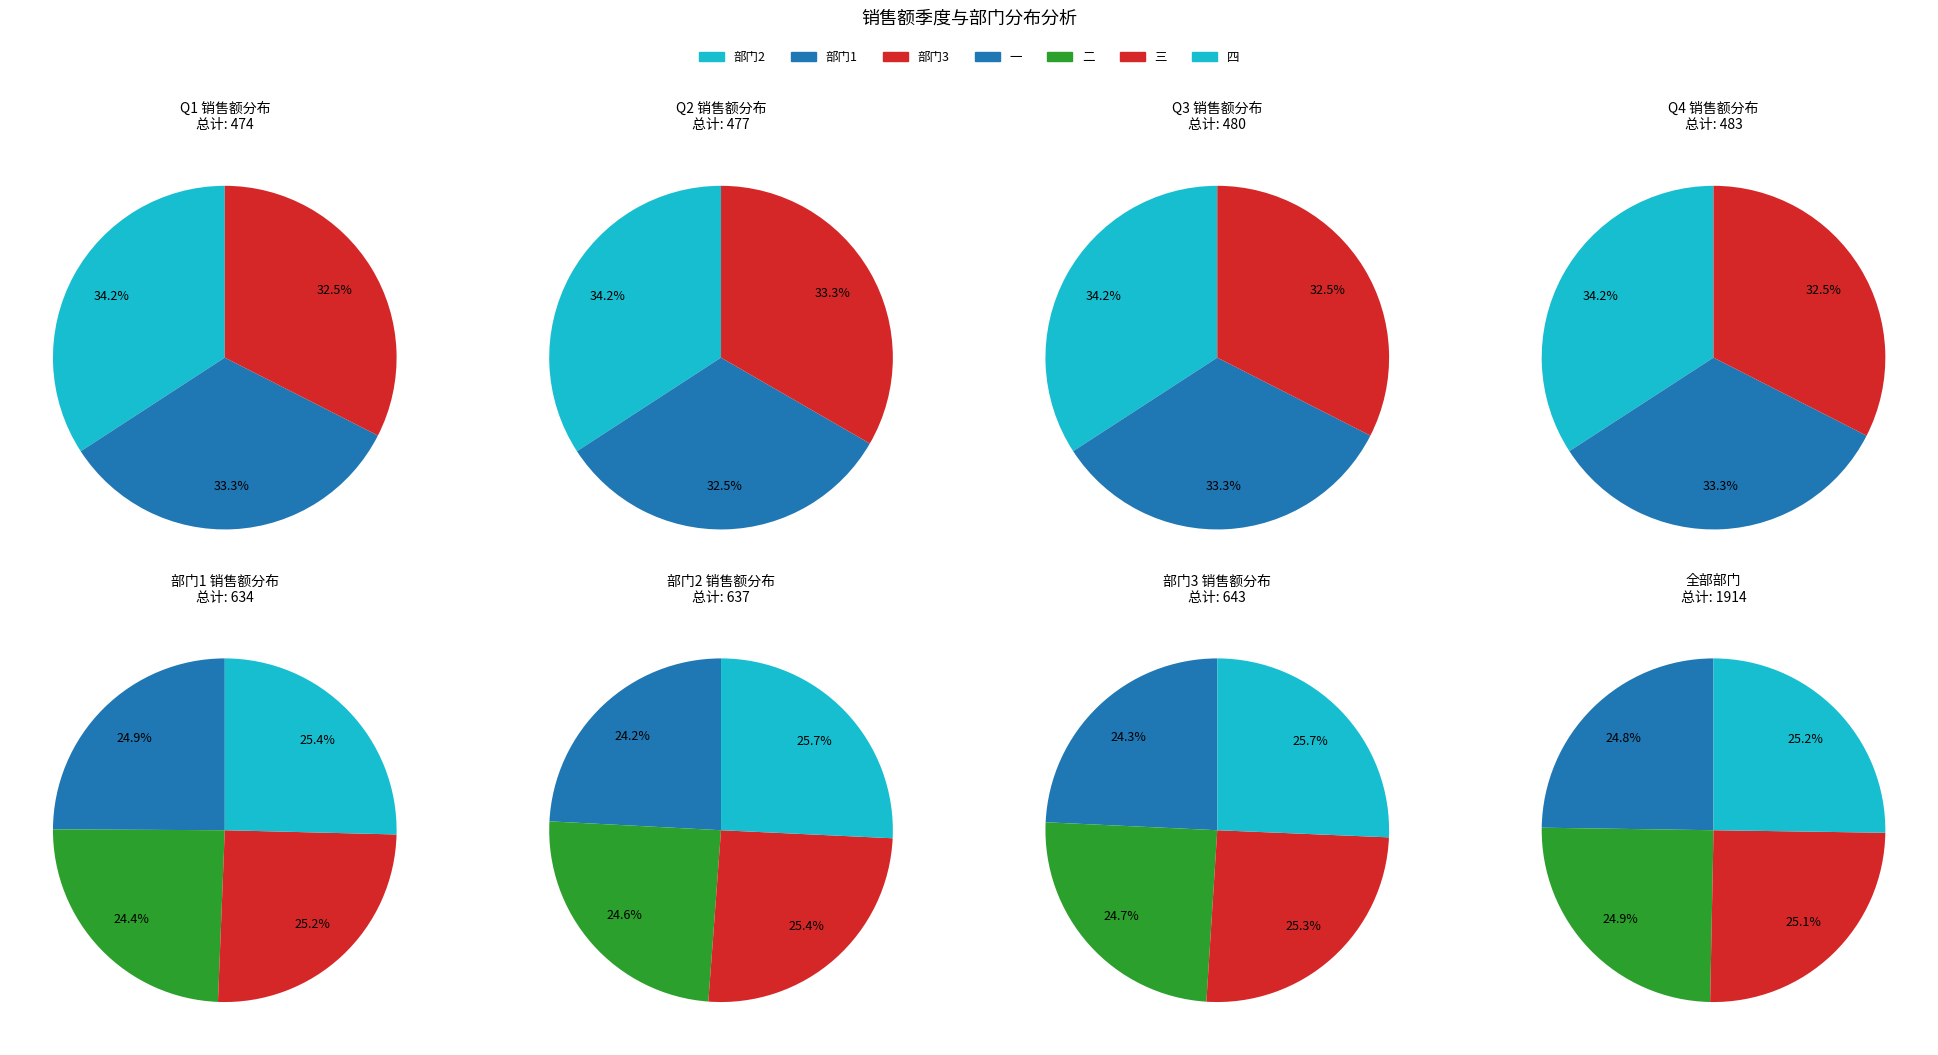

To the nearest percent, what portion does 四 represent?

25%